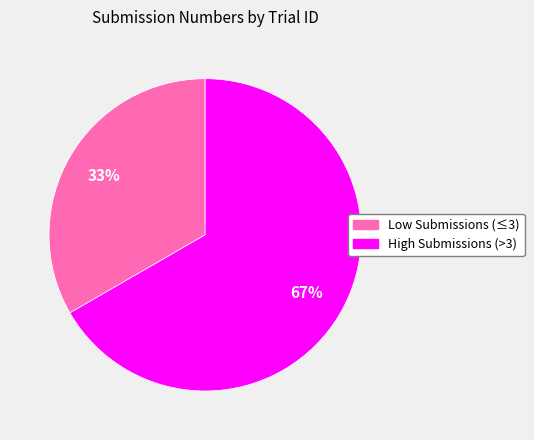

Count the number of slices in the pie.

2